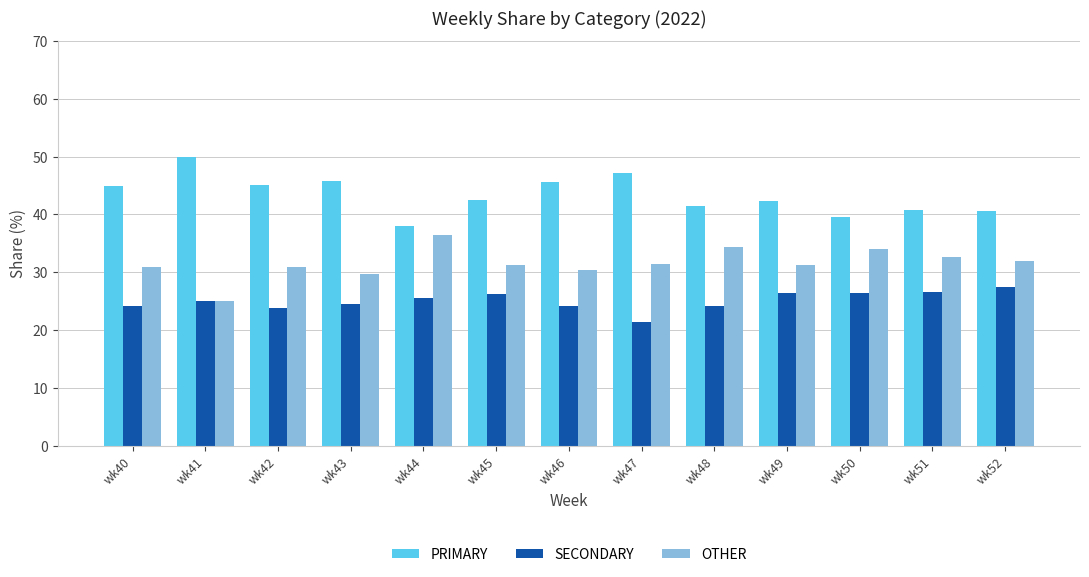

Rank the series by their maximum value, from highest to lowest.

PRIMARY, OTHER, SECONDARY